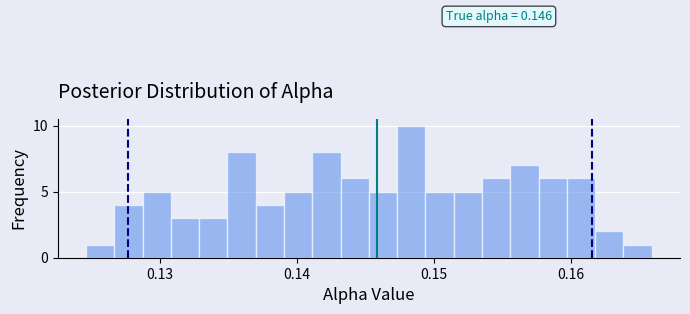

Read against the x-axis, roughly where is the centre of the tallest bar?

0.148